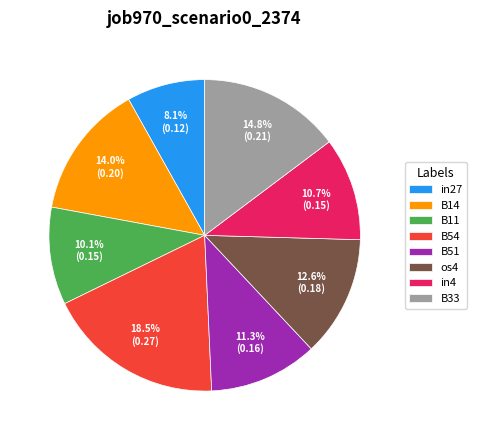

Does B14 account for over 50% of the chart?

No